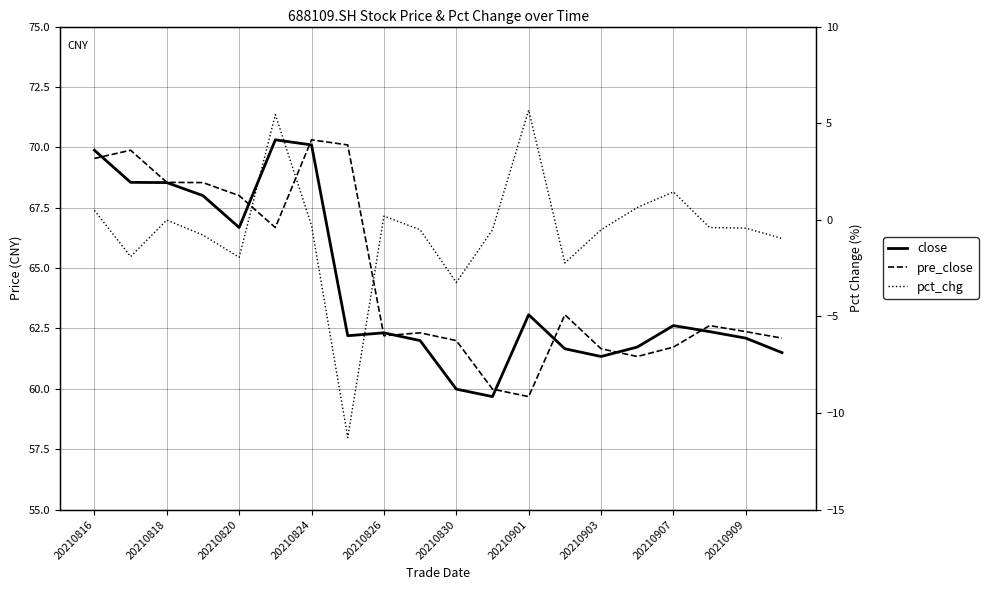

True or false: pre_close and close cross at least once.

True